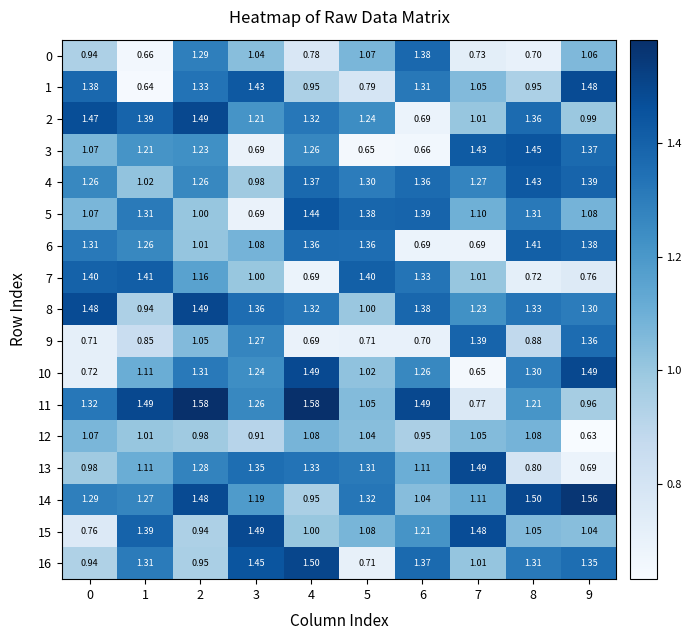

How many values in the 1 series are below 1?

4